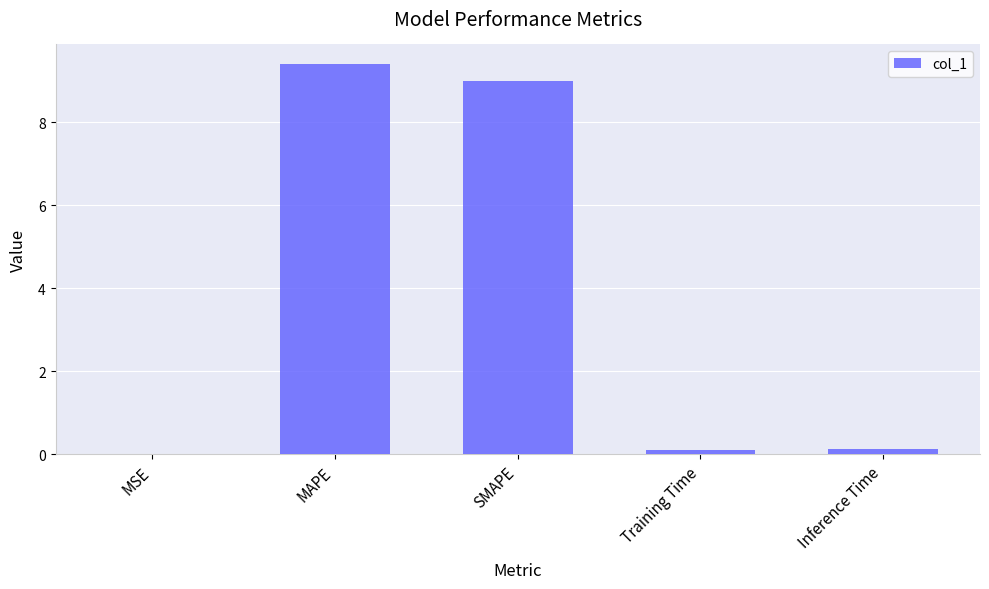

True or false: the data shows 0.0 at MSE.

True